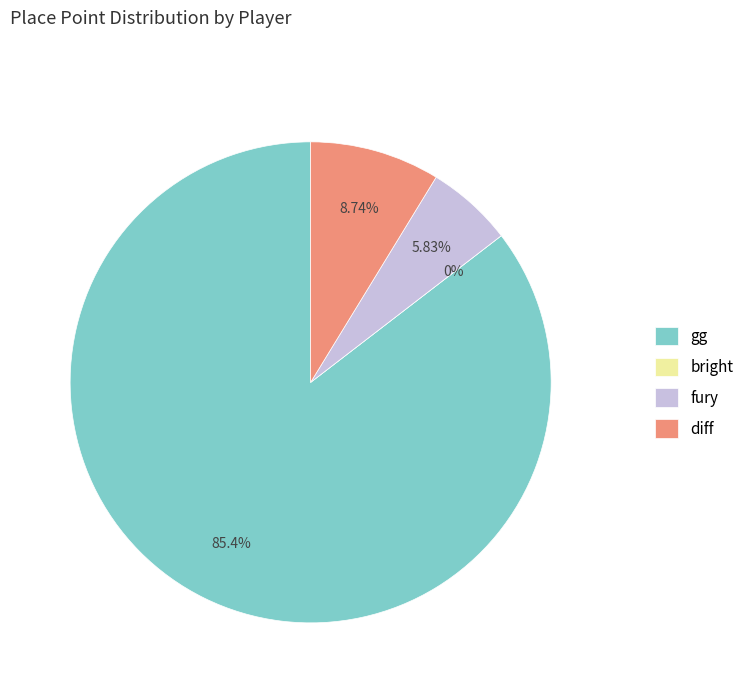

What is the smallest slice in the pie chart?

bright